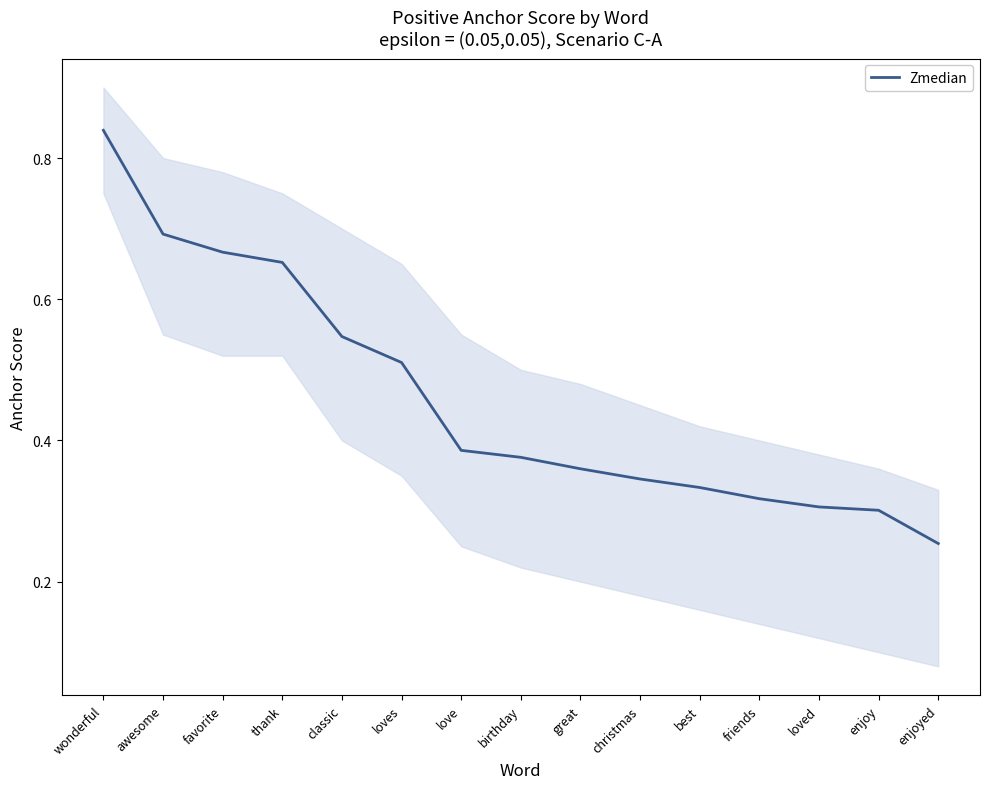

Rank the categories by value from lowest to highest.

enjoyed, enjoy, loved, friends, best, christmas, great, birthday, love, loves, classic, thank, favorite, awesome, wonderful